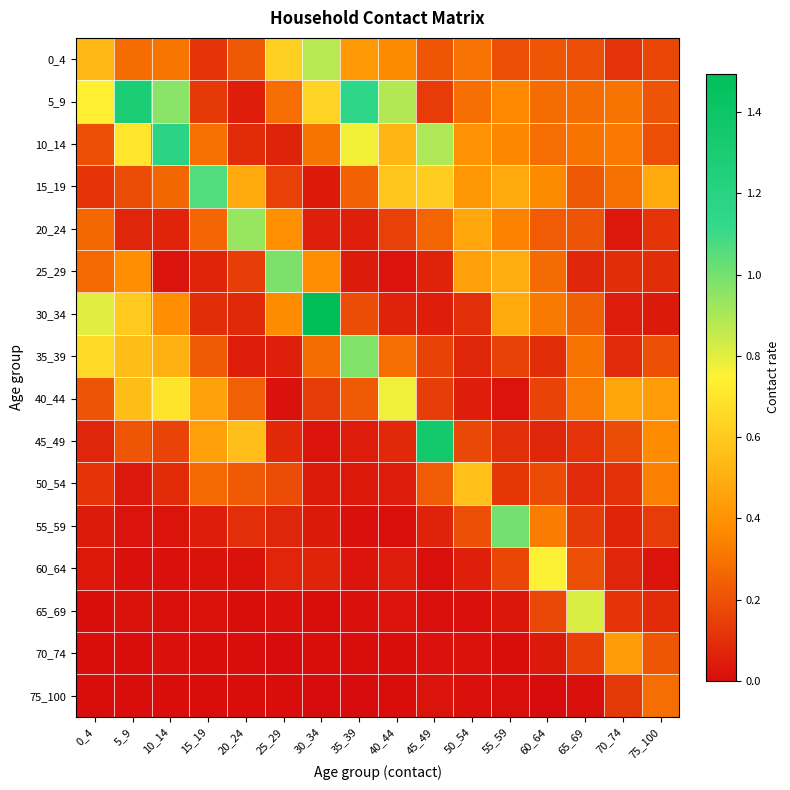

What is the total value across all series at 65_69?

3.7